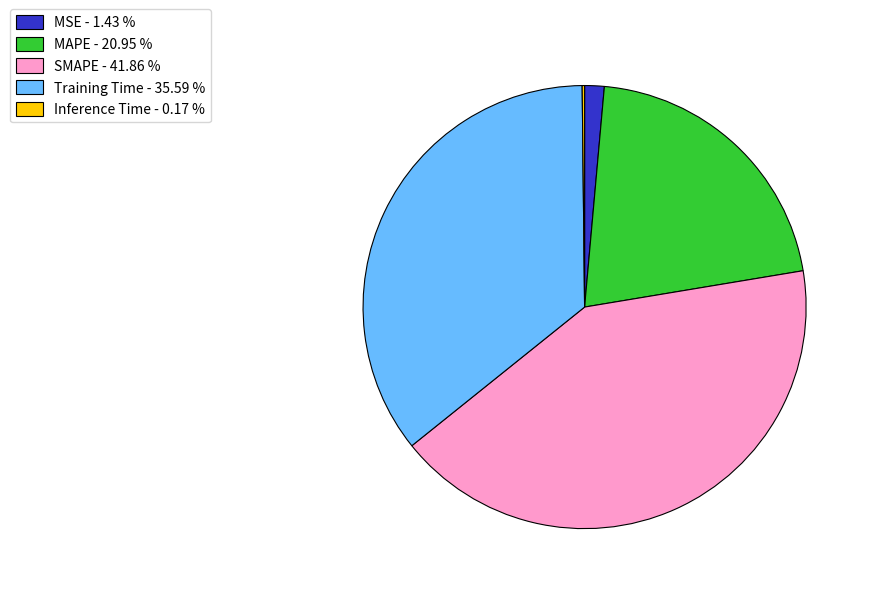

Combined, do MAPE - 20.95 % and MSE - 1.43 % account for over 50%?

No